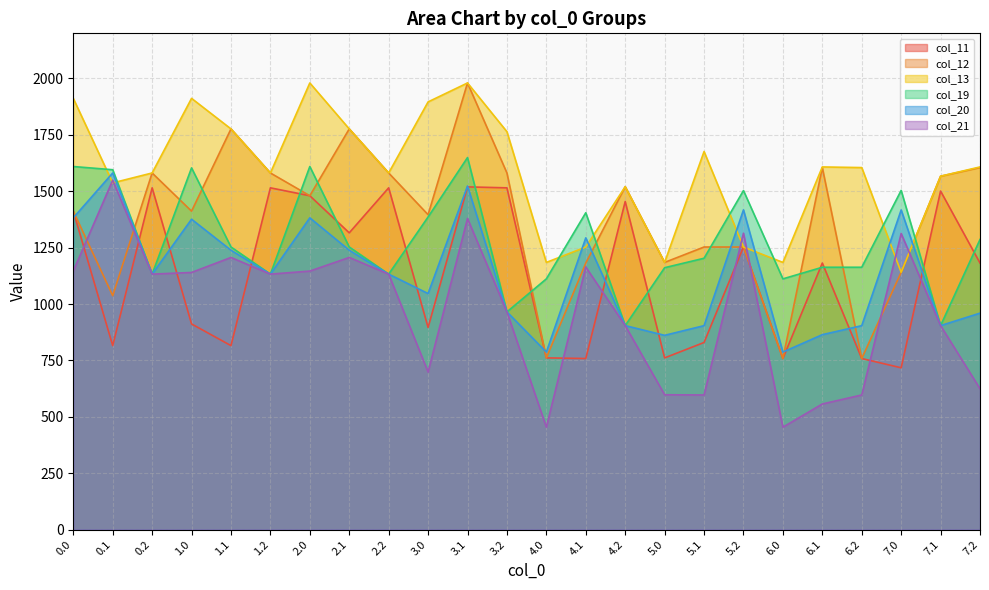

What is the difference between the maximum and second lowest values in the col_21 series?

1095.0